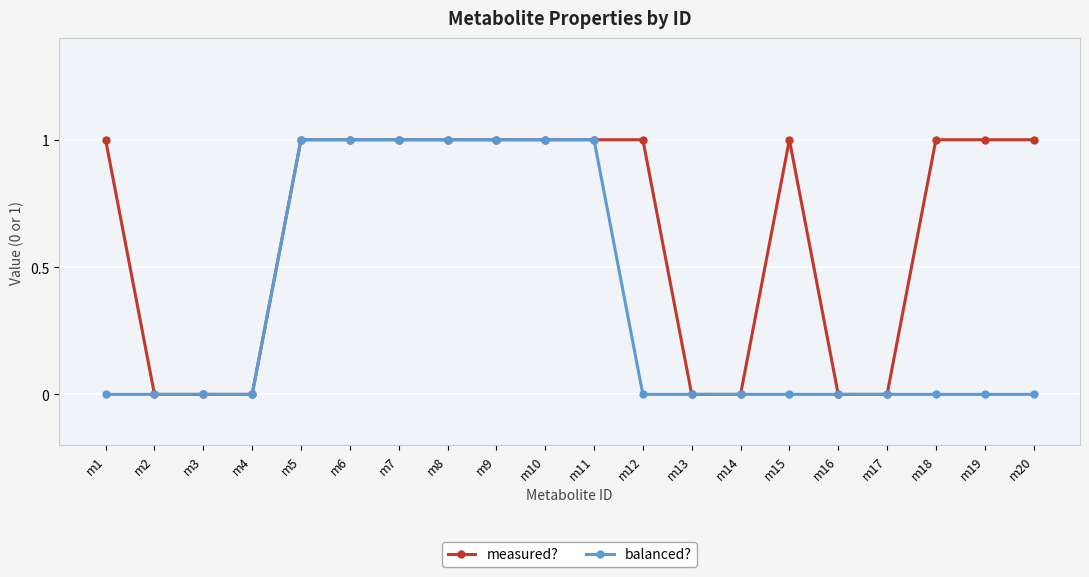

How many categories are shown in the chart?

20